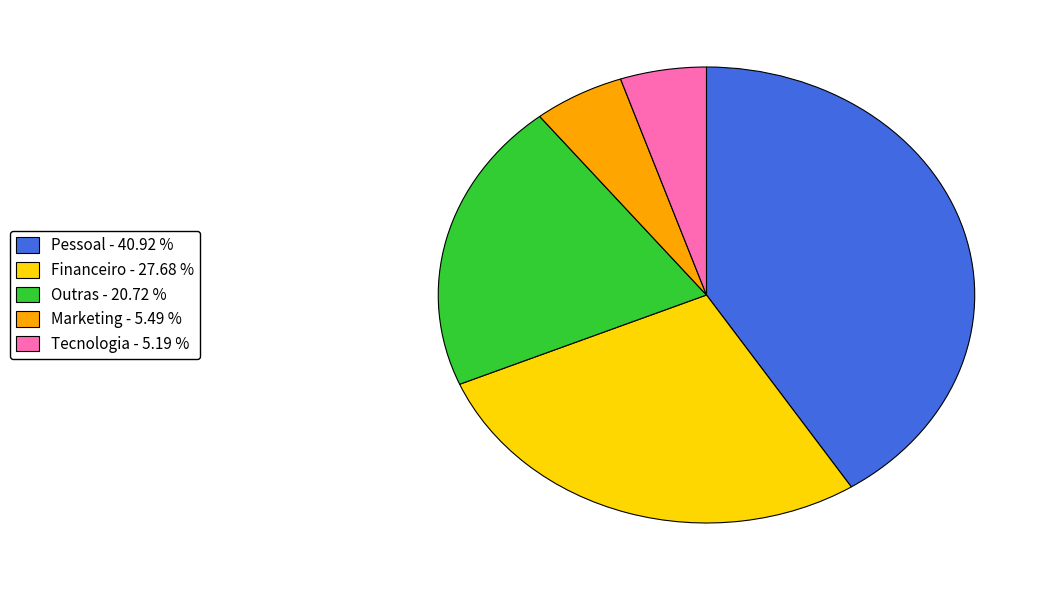

Combined, do Tecnologia and Pessoal account for over 50%?

No